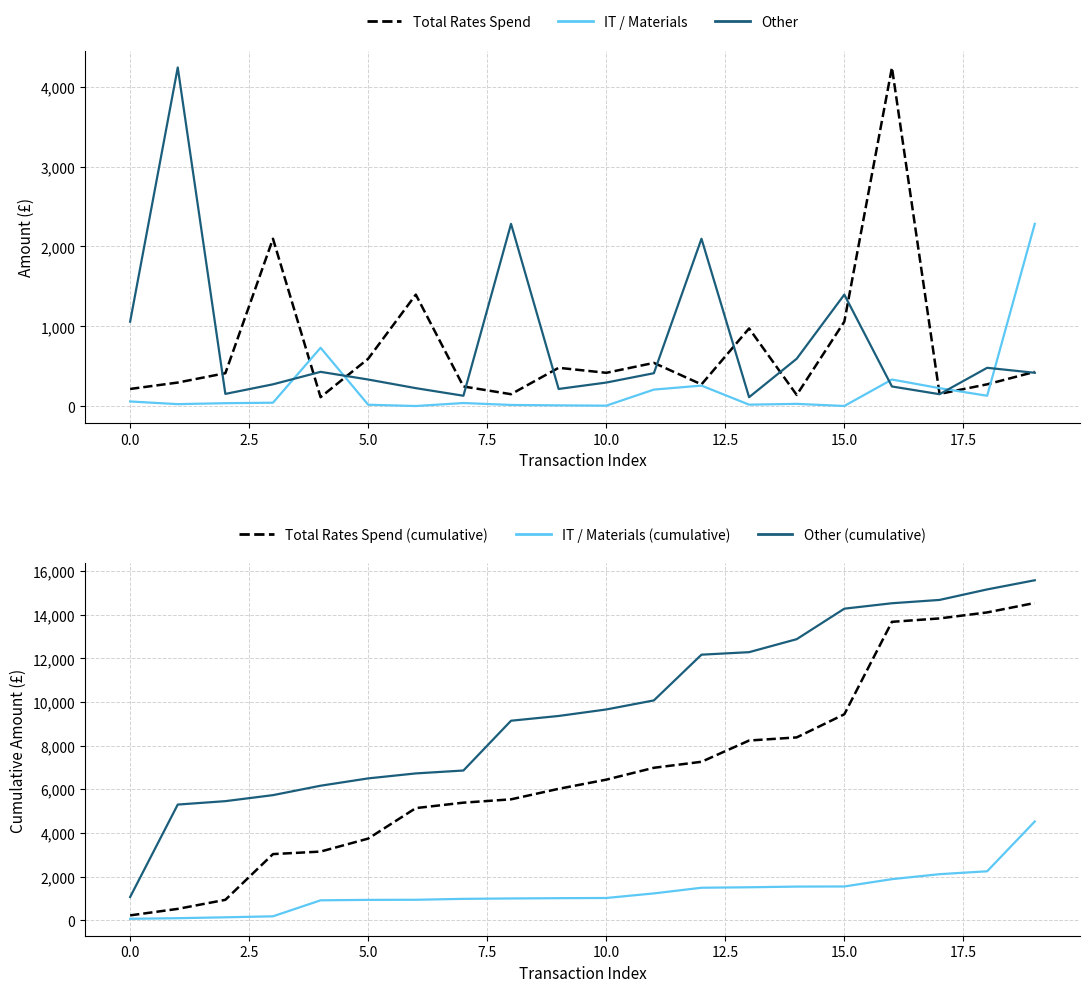

How many series are shown in this chart?

6